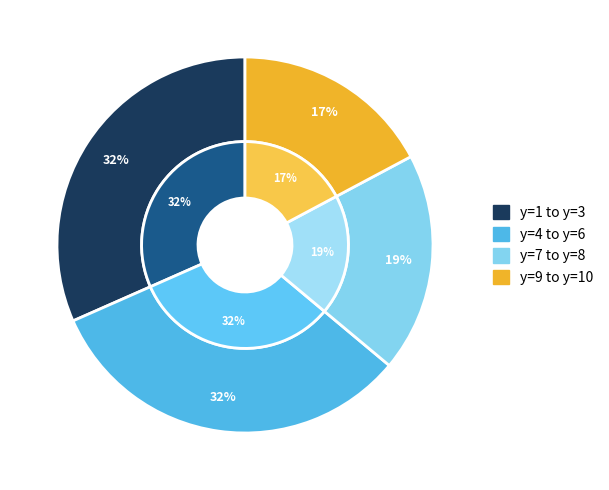

Is there a majority slice in this chart?

No